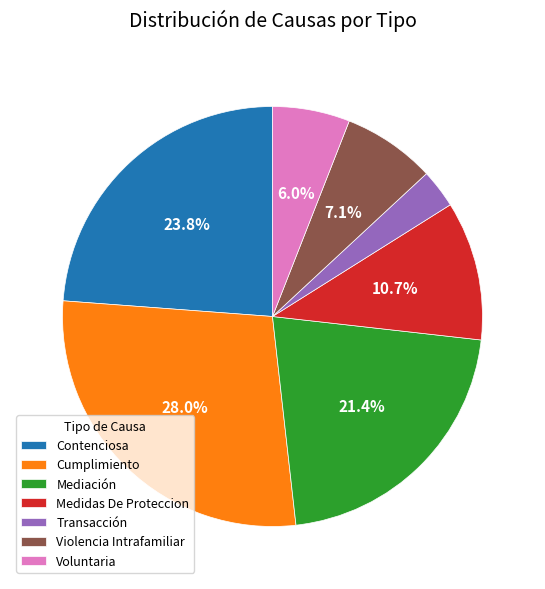

True or false: Violencia Intrafamiliar accounts for 14% of the total.

False